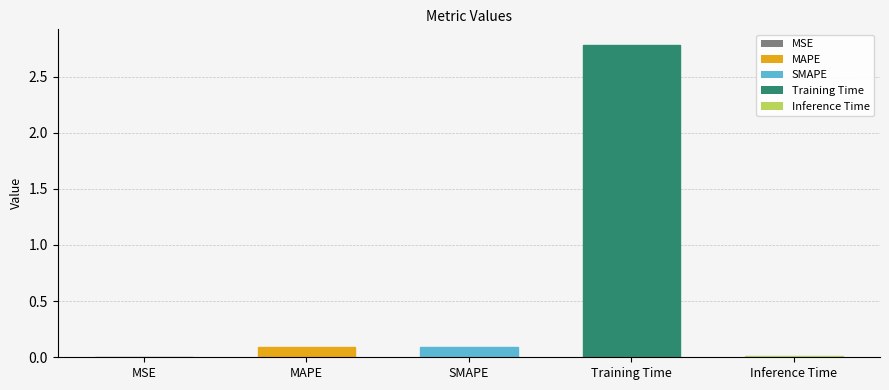

True or false: the data shows 0.0 at Inference Time.

True